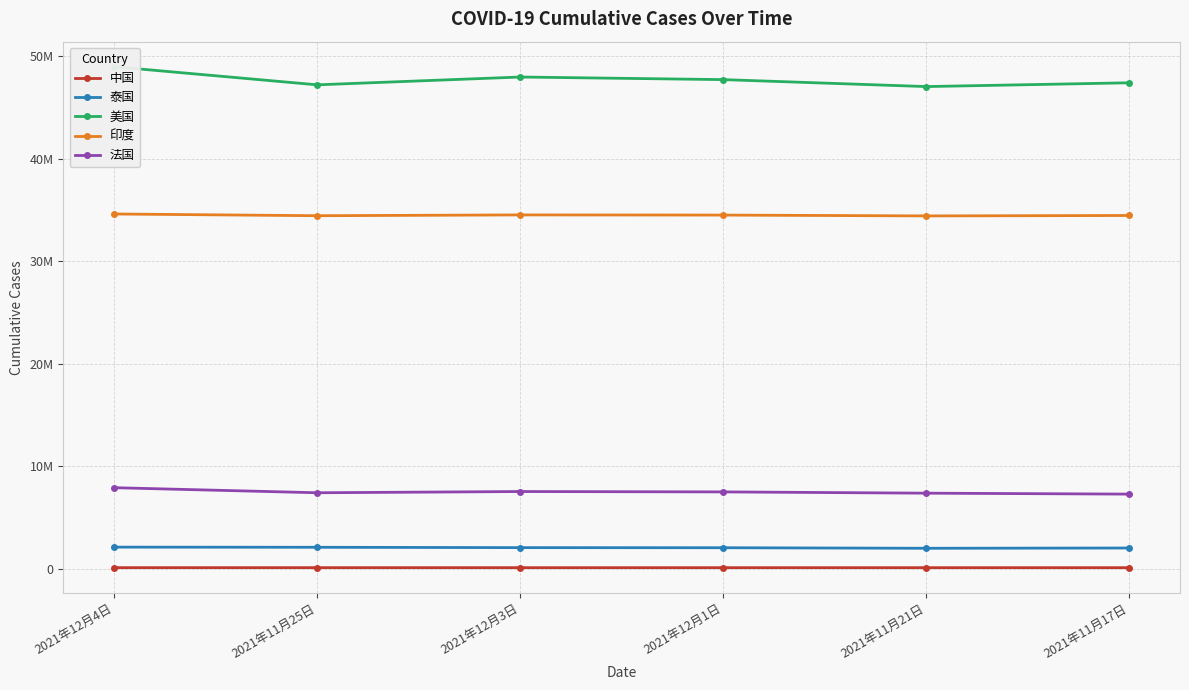

Where does the 泰国 series first go above 2081992?

2021年12月4日